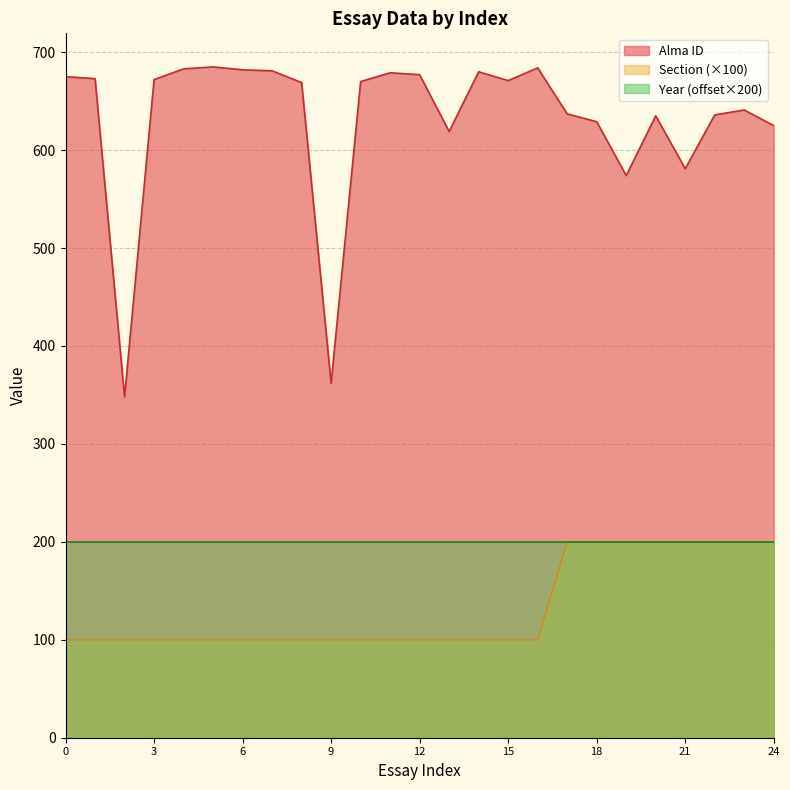

Which series changed the most between 5 and 11?

Alma ID